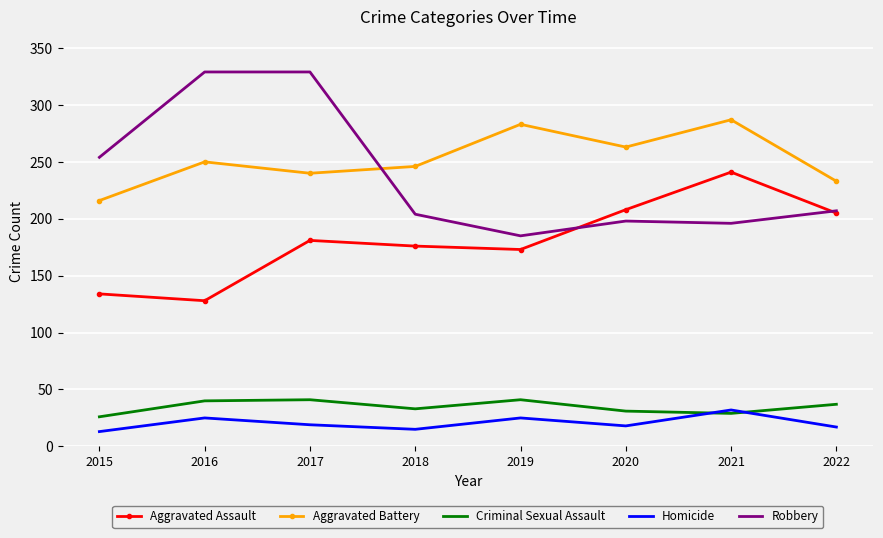

True or false: Aggravated Assault and Homicide intersect in this chart.

False